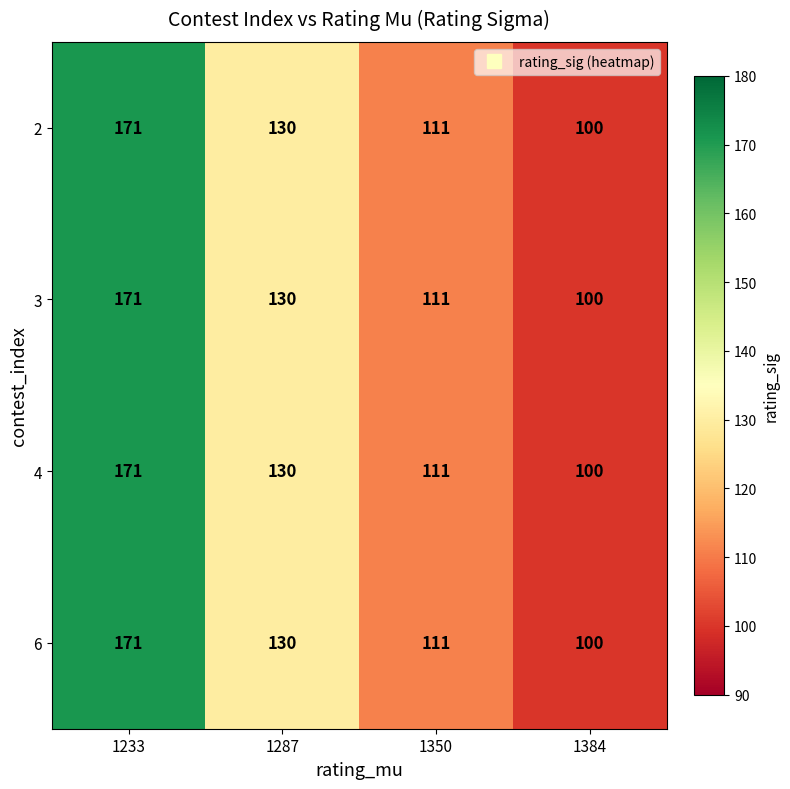

At which category is the sum across all series the highest?

1233